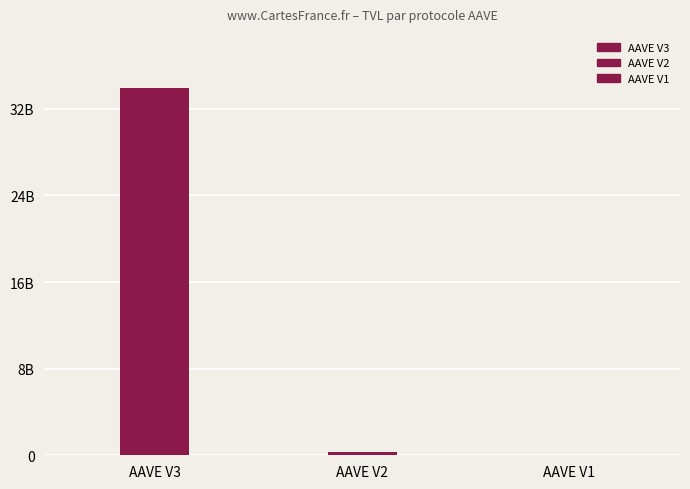

Rank the categories by value from lowest to highest.

AAVE V1, AAVE V2, AAVE V3